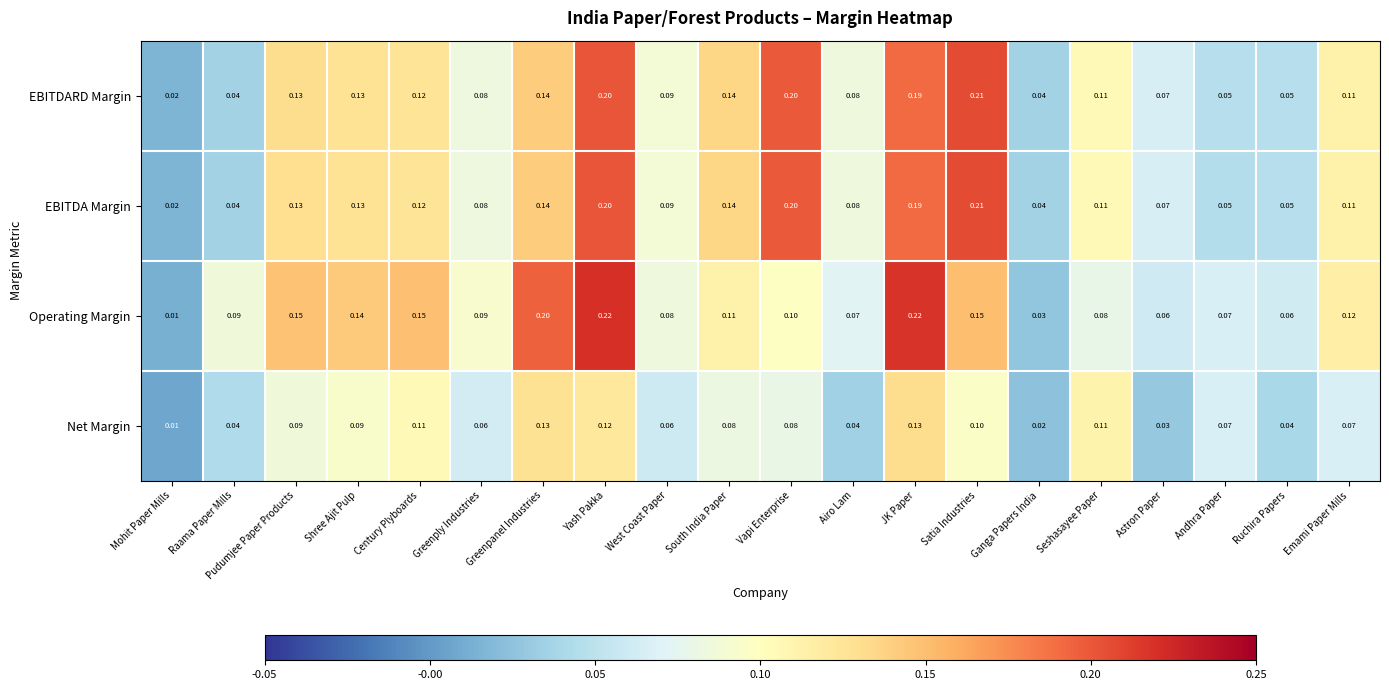

Is the value of Operating Margin at JK Paper greater than the value of EBITDARD Margin at Andhra Paper?

Yes